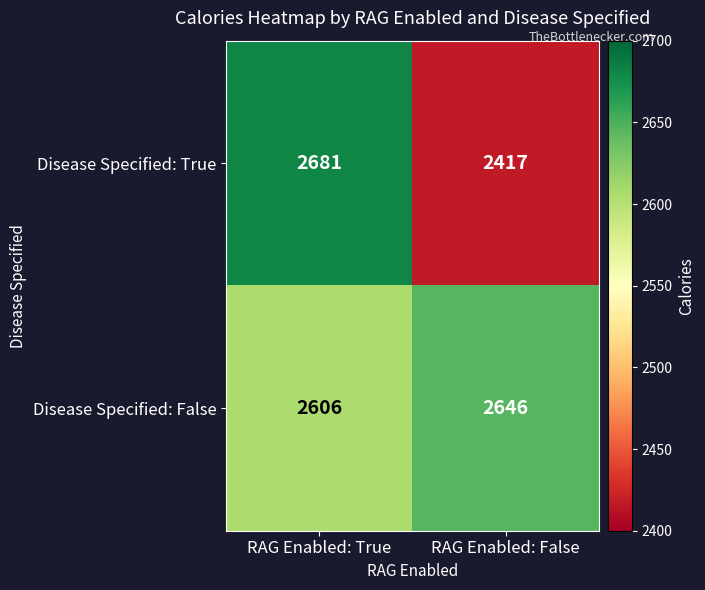

Count the number of categories in the chart.

2